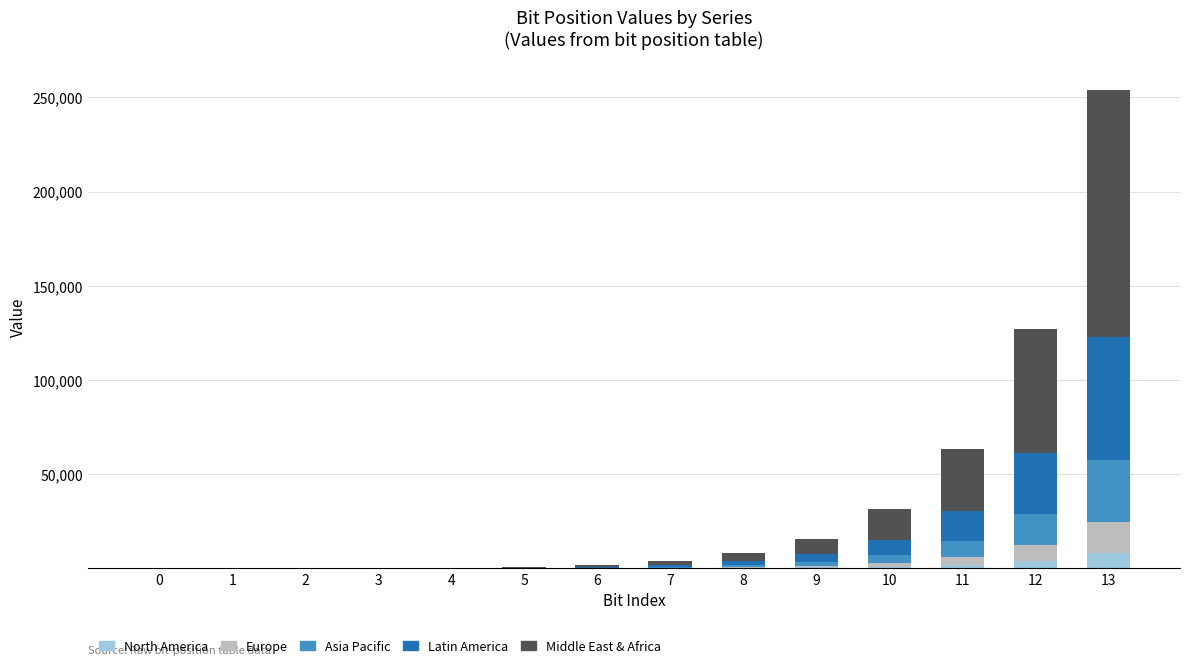

What is the highest value of the North America series?

8192